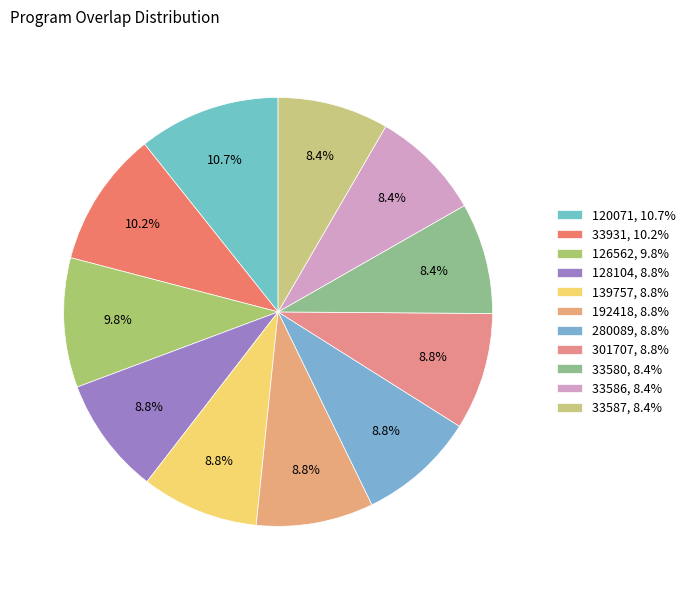

To the nearest percent, what is the combined percentage of 126562 and 33931?

20%